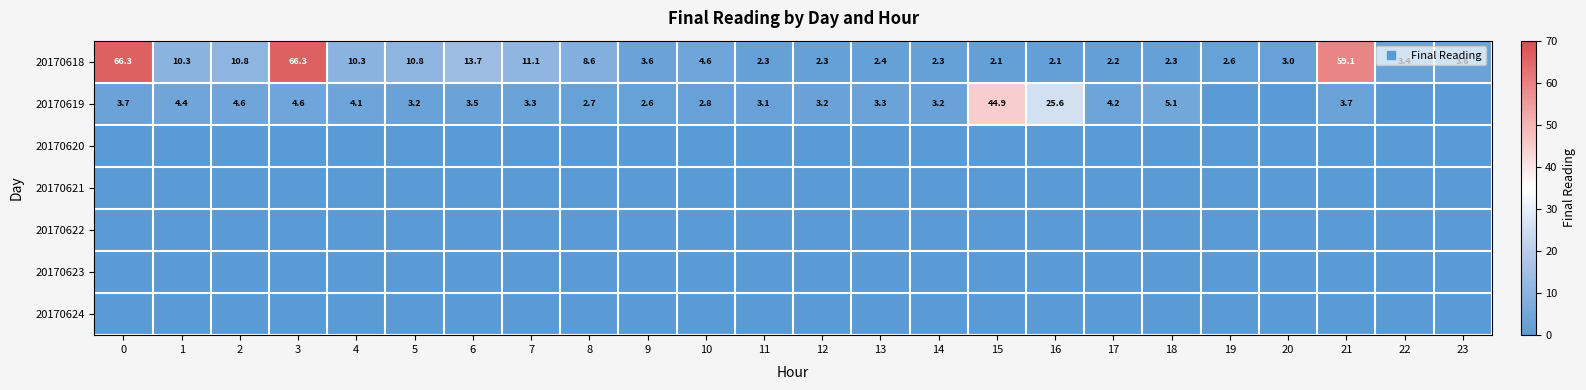

List the series in order of their peak value, lowest first.

20170620, 20170621, 20170622, 20170623, 20170624, 20170619, 20170618